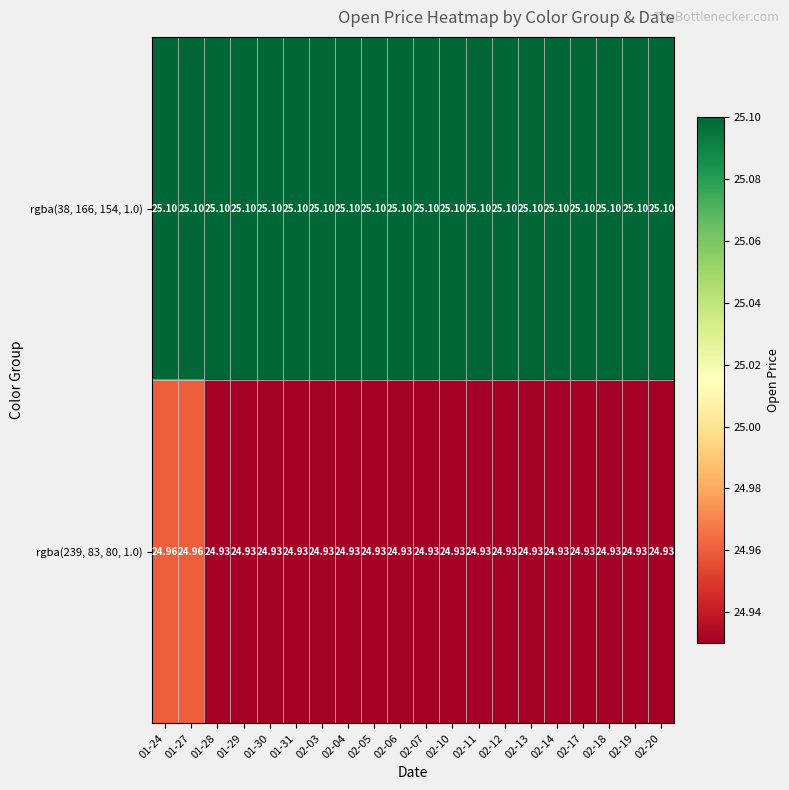

Is the value of rgba(239, 83, 80, 1.0) at 02-19 greater than the value of rgba(38, 166, 154, 1.0) at 02-14?

No